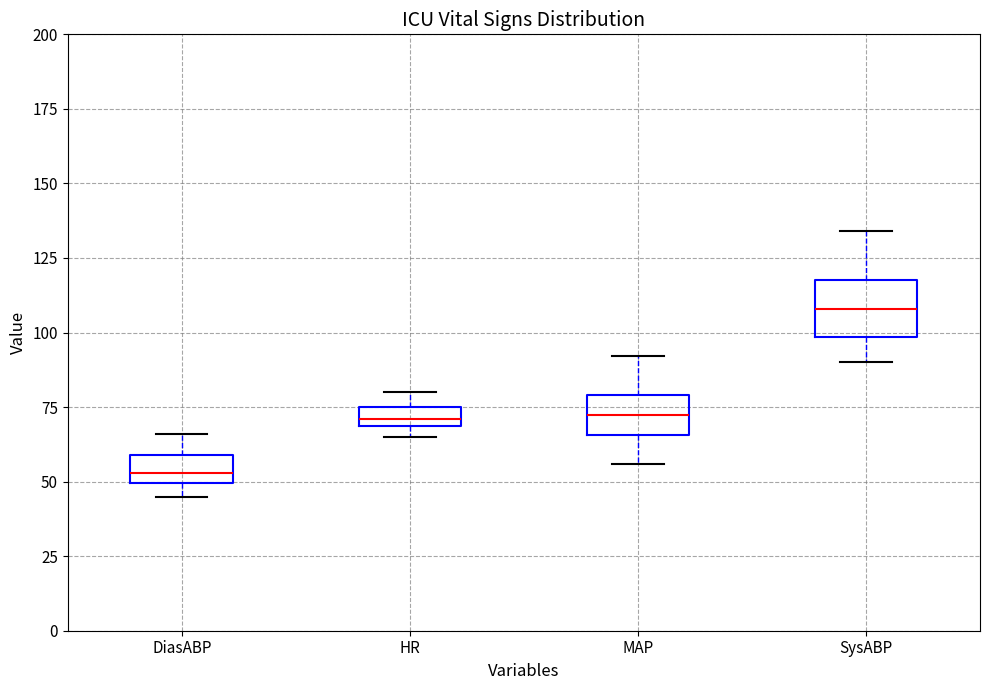

Which box's median line is the lowest?

DiasABP